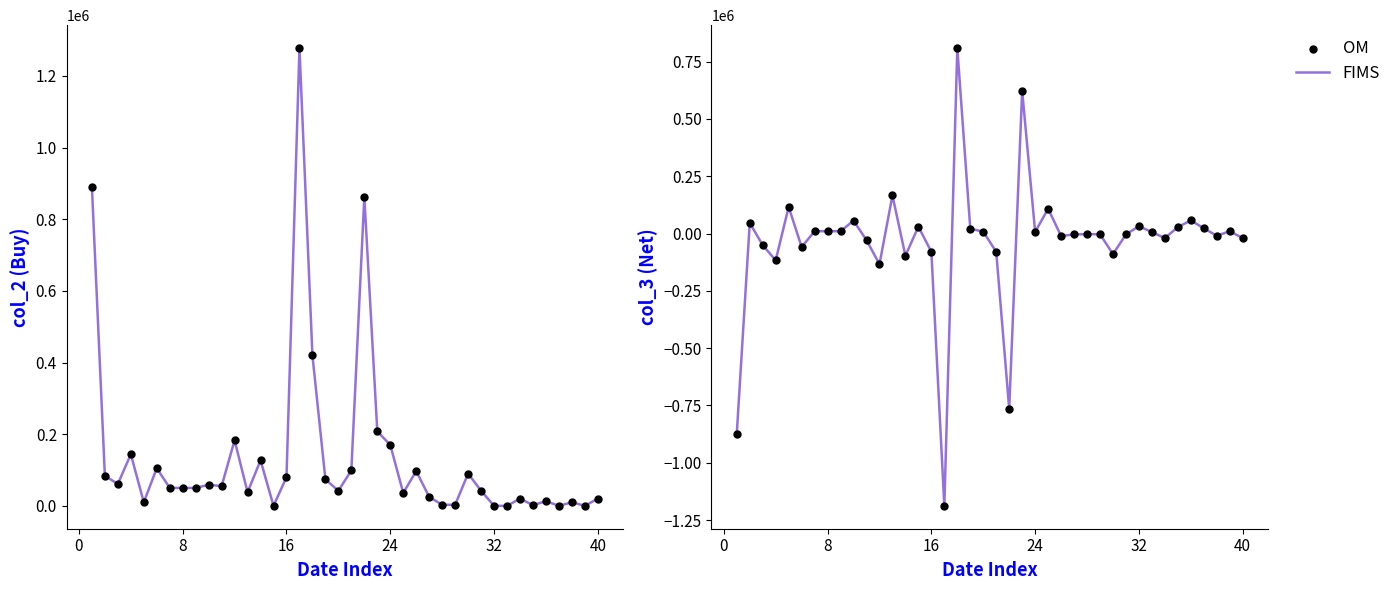

Is the value of FIMS at 20 greater than the value of OM at 37?

No